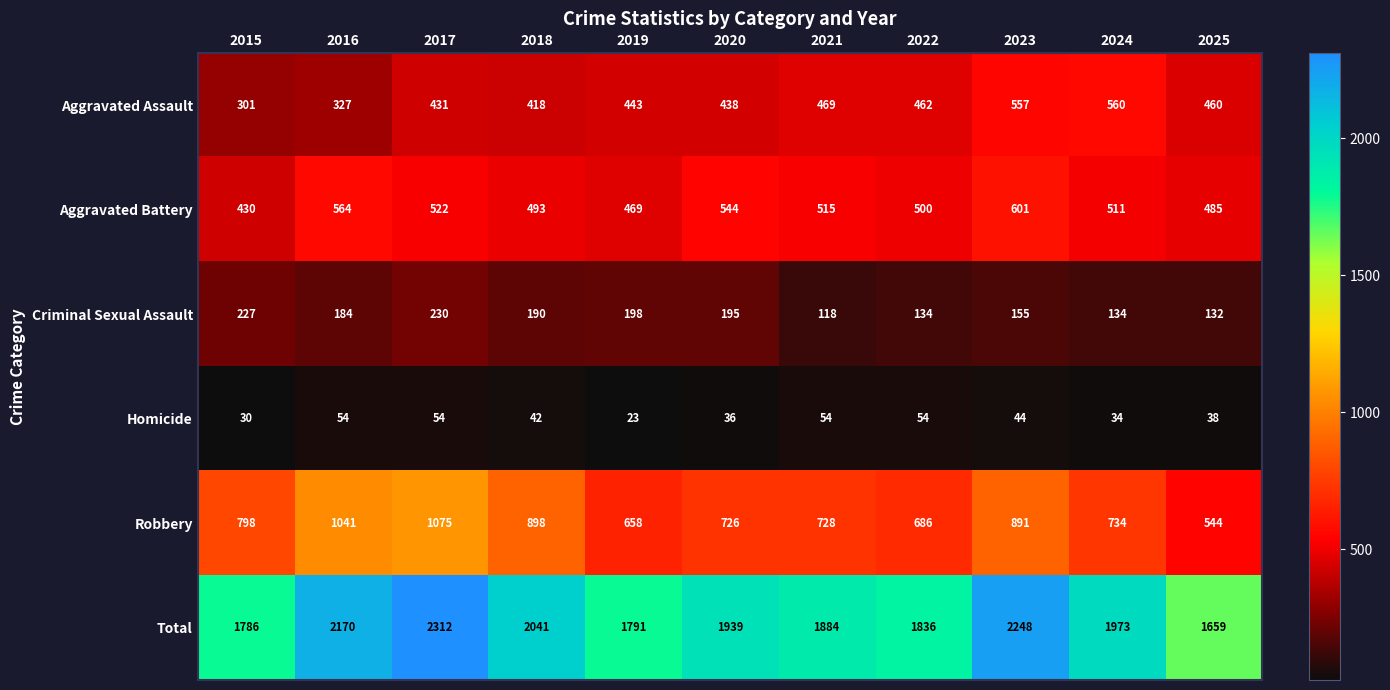

The Aggravated Battery series shows 515 at 2021. True or false?

True